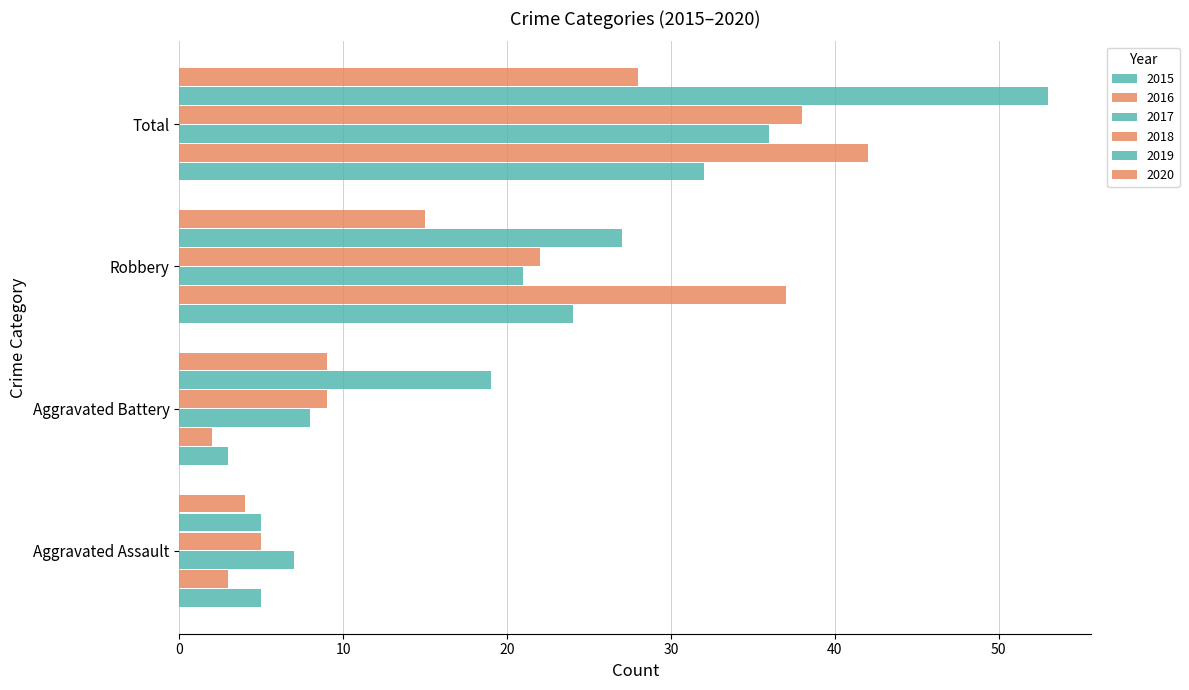

What is the lowest value of the 2016 series?

2